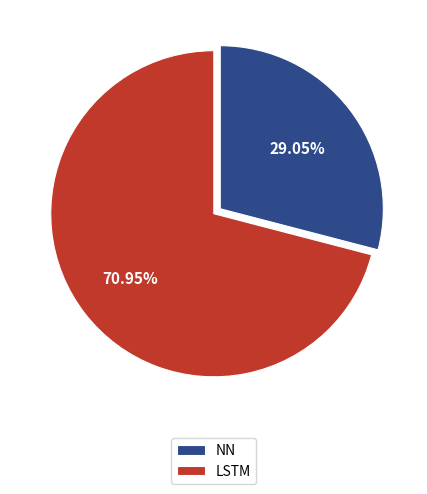

Which has a higher value, NN or LSTM?

LSTM